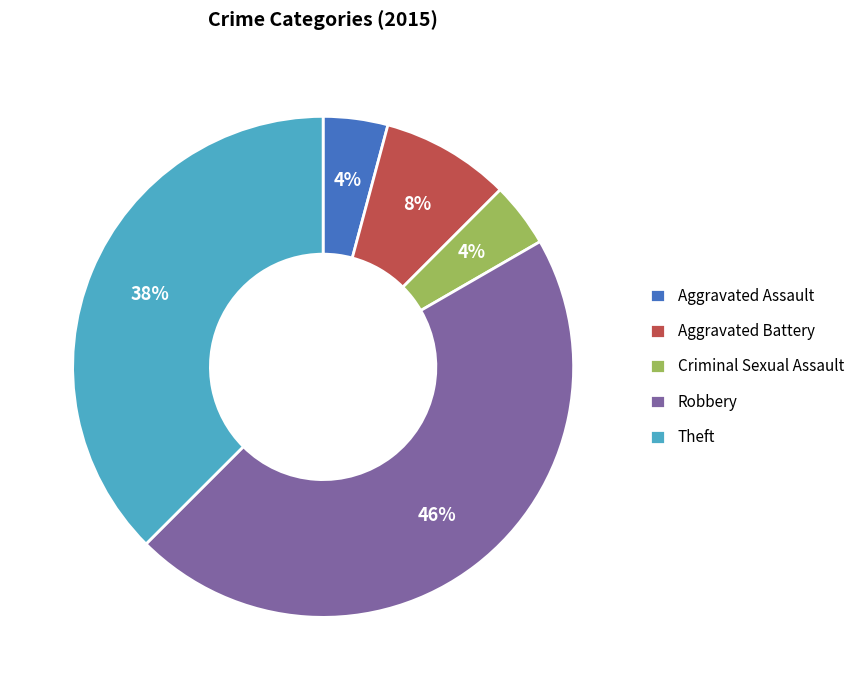

Is it true that Theft is 38% of the pie?

True